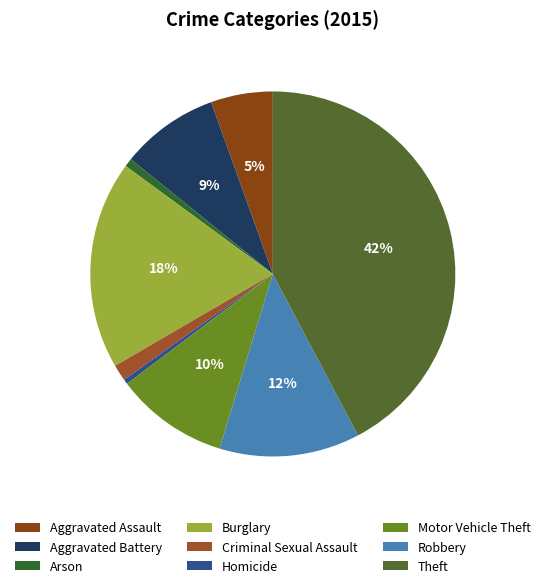

Which category has the biggest portion of the pie?

Theft